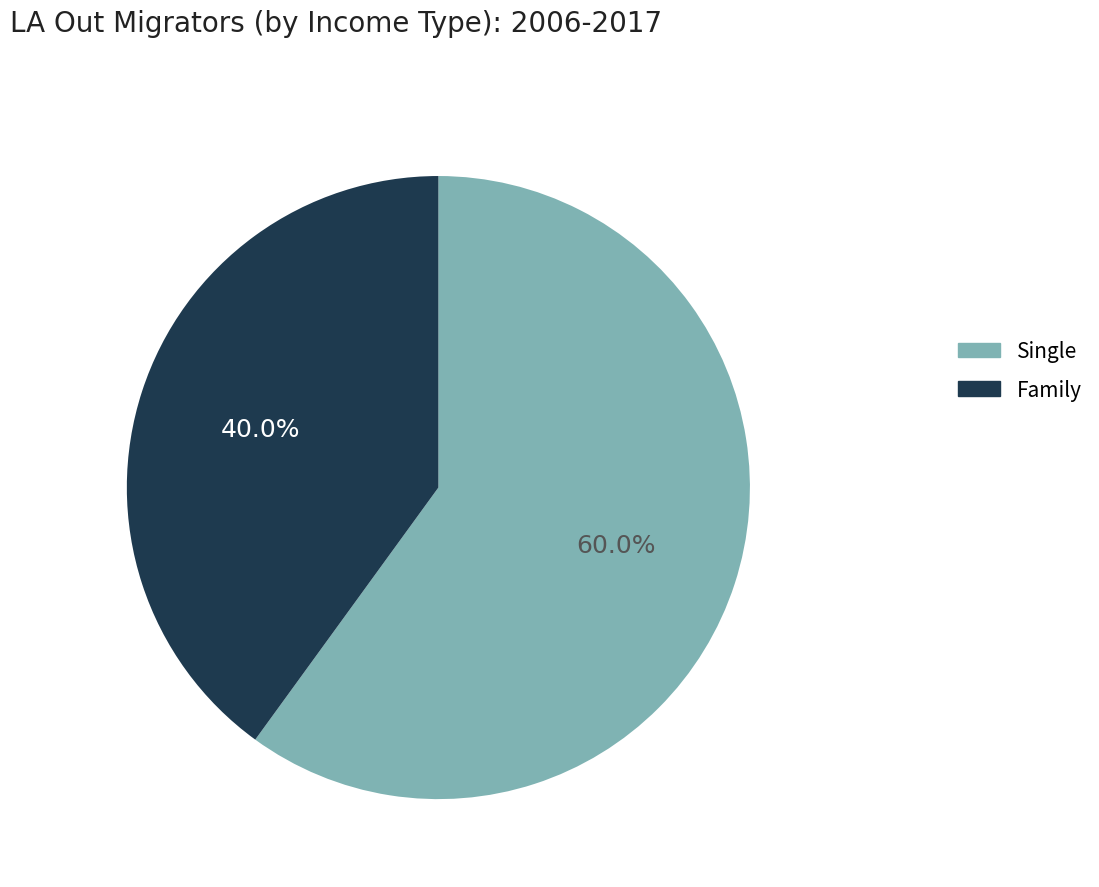

Does any single category account for the majority?

Yes